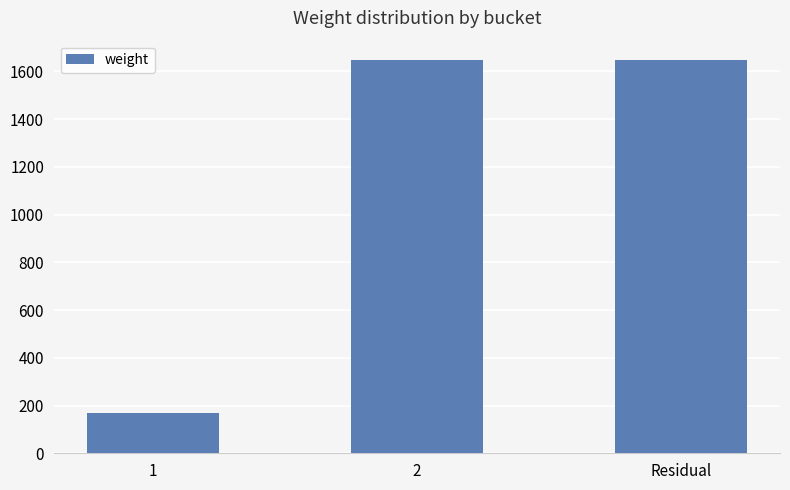

What is the smallest value displayed?

169